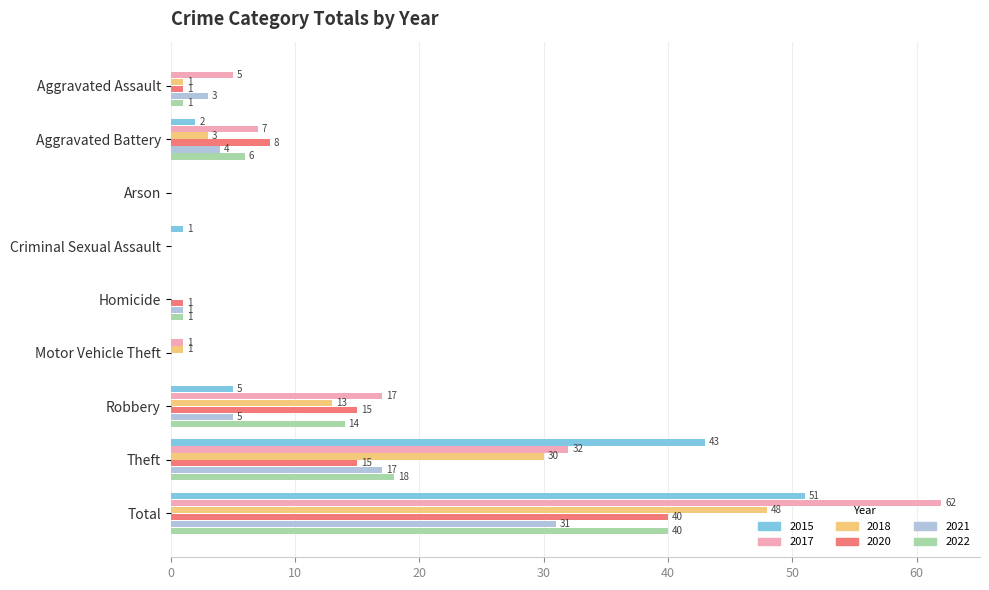

What is the sum of the 2022 values at Motor Vehicle Theft and Robbery?

14